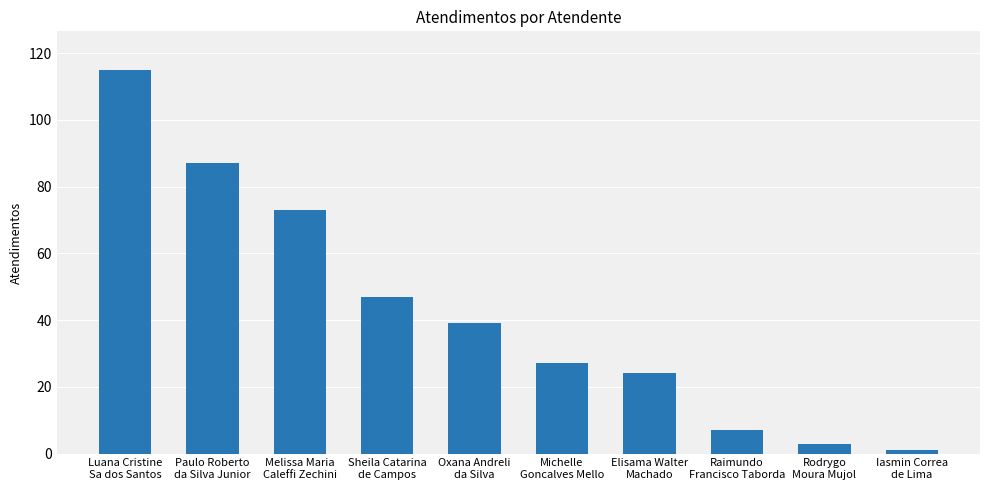

Reading left to right, list all the values displayed in this chart.

115	87	73	47	39	27	24	7	3	1